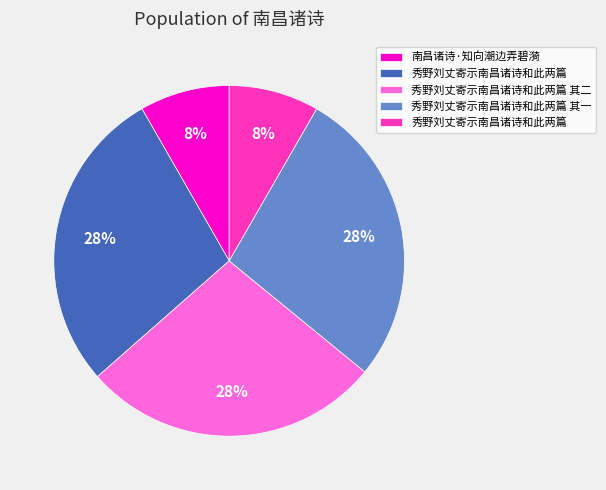

To the nearest percent, what is the average slice percentage?

20%